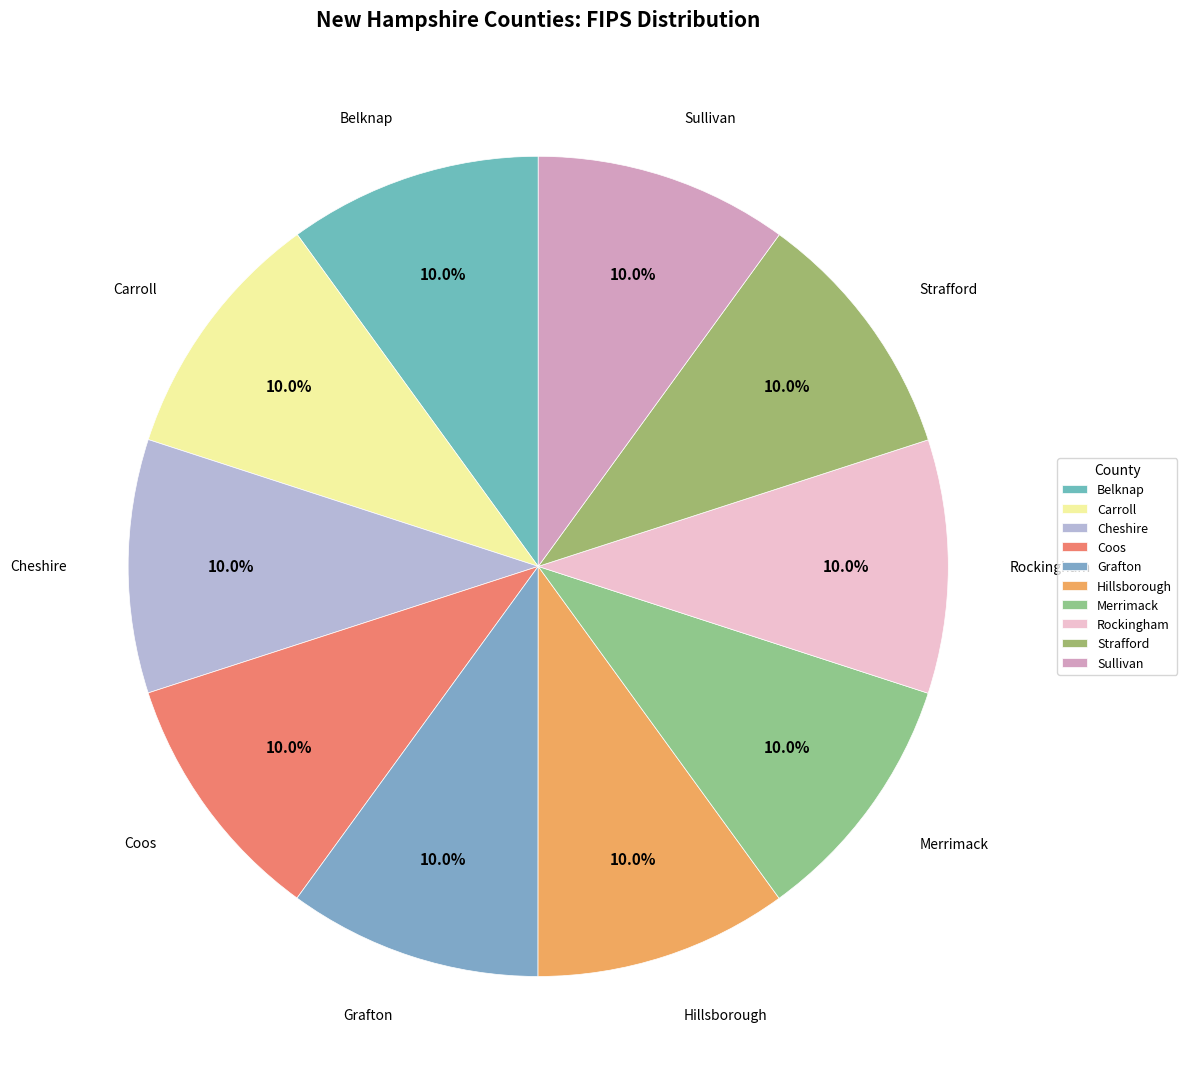

To the nearest percent, what portion does Sullivan represent?

10%